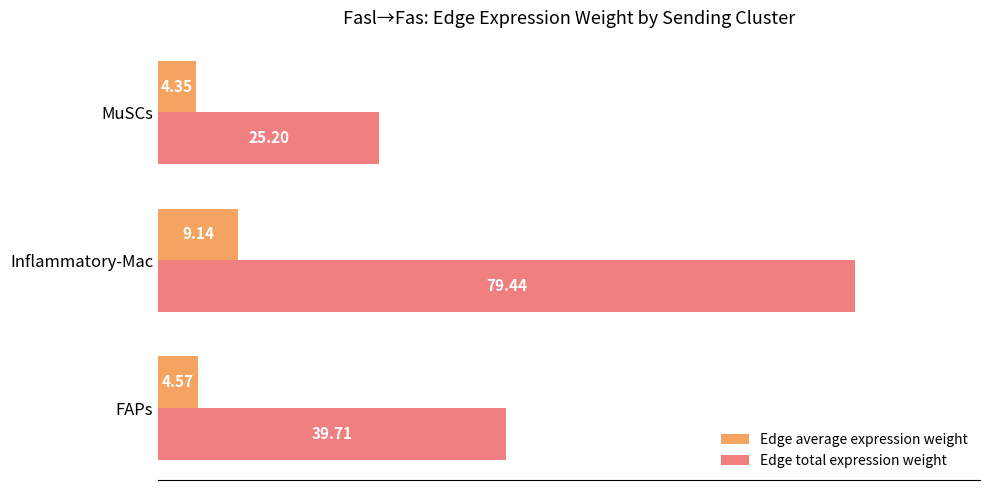

Which series has the largest range (max minus min)?

Edge total expression weight